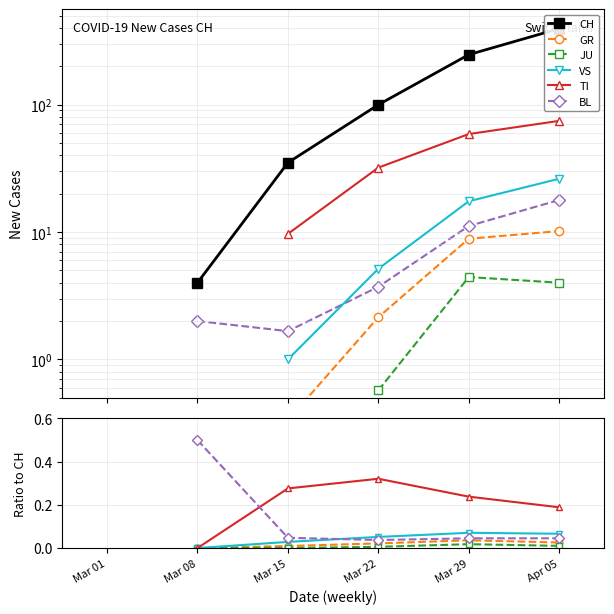

True or false: JU and TI cross at least once.

False